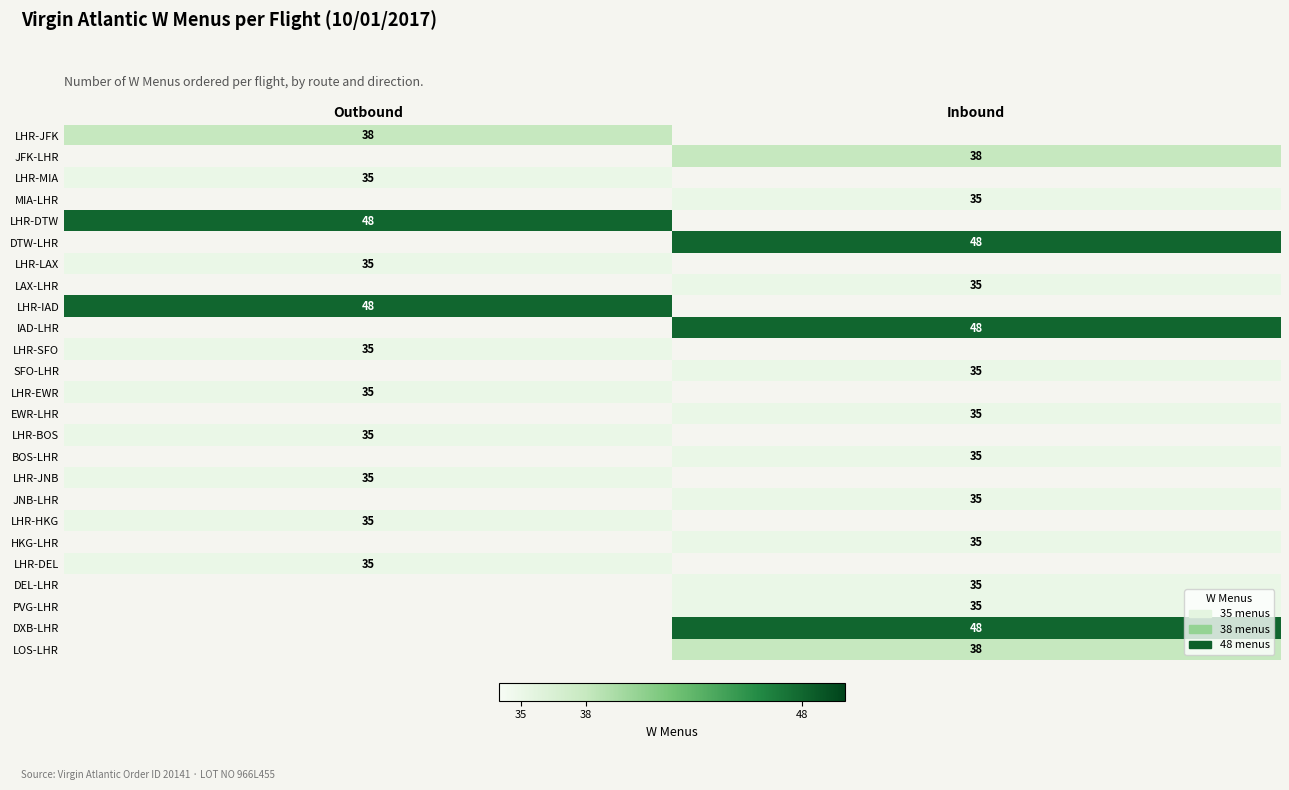

What is the greatest value displayed?

48.0